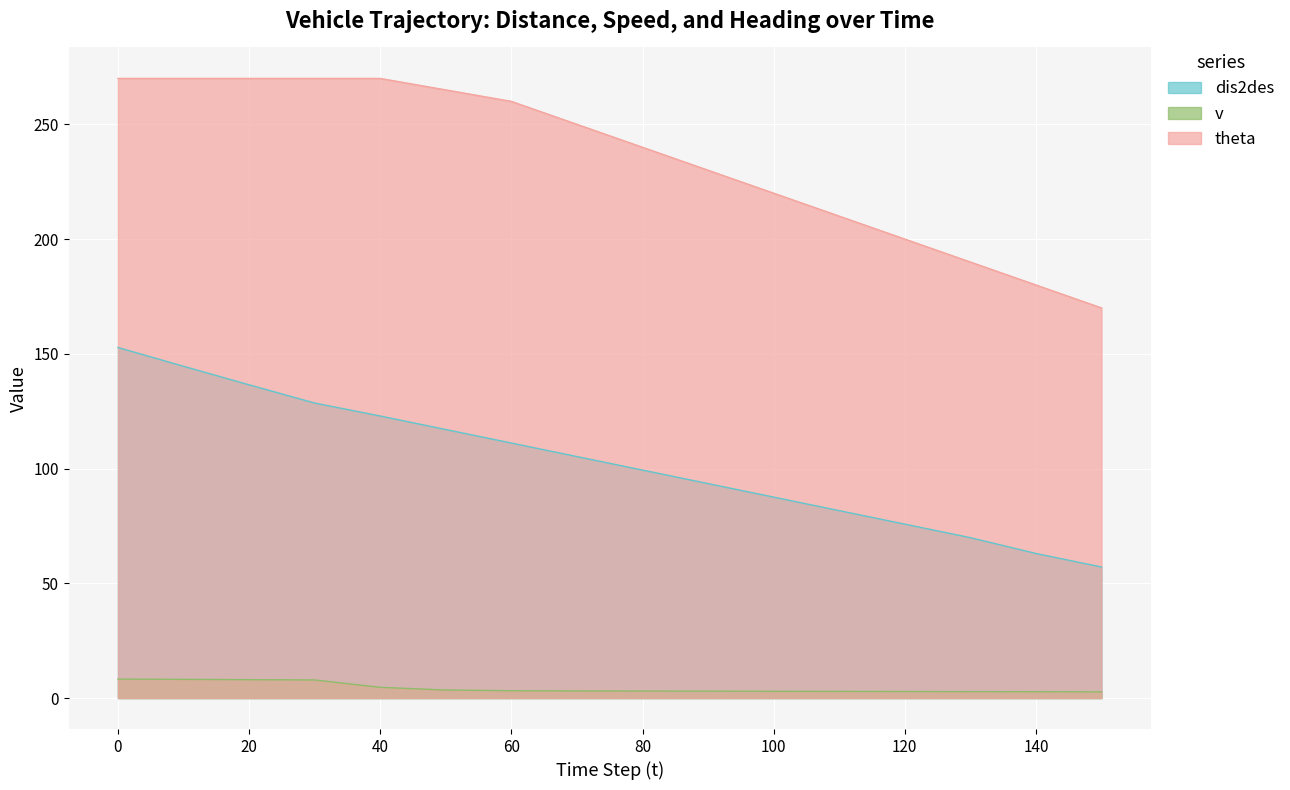

Between 60 and 70, which is larger?

60